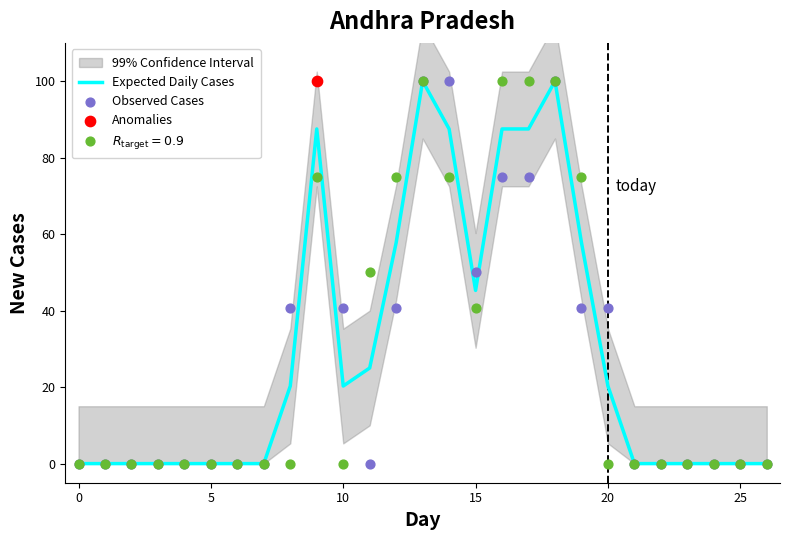

Which series has the largest Y range (max minus min)?

Expected Daily Cases